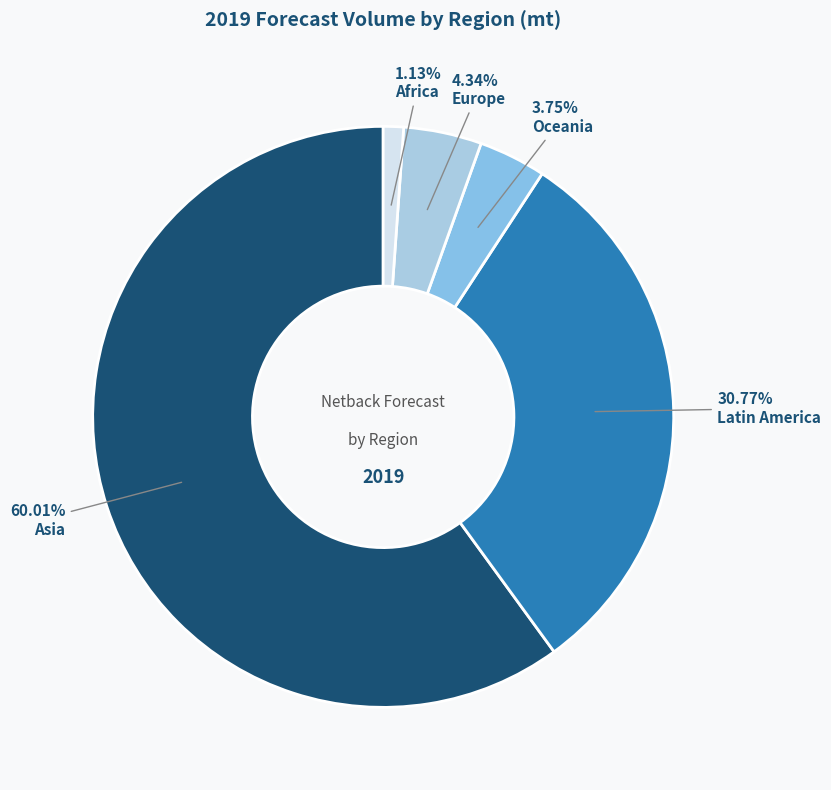

Which category has the biggest portion of the pie?

Asia